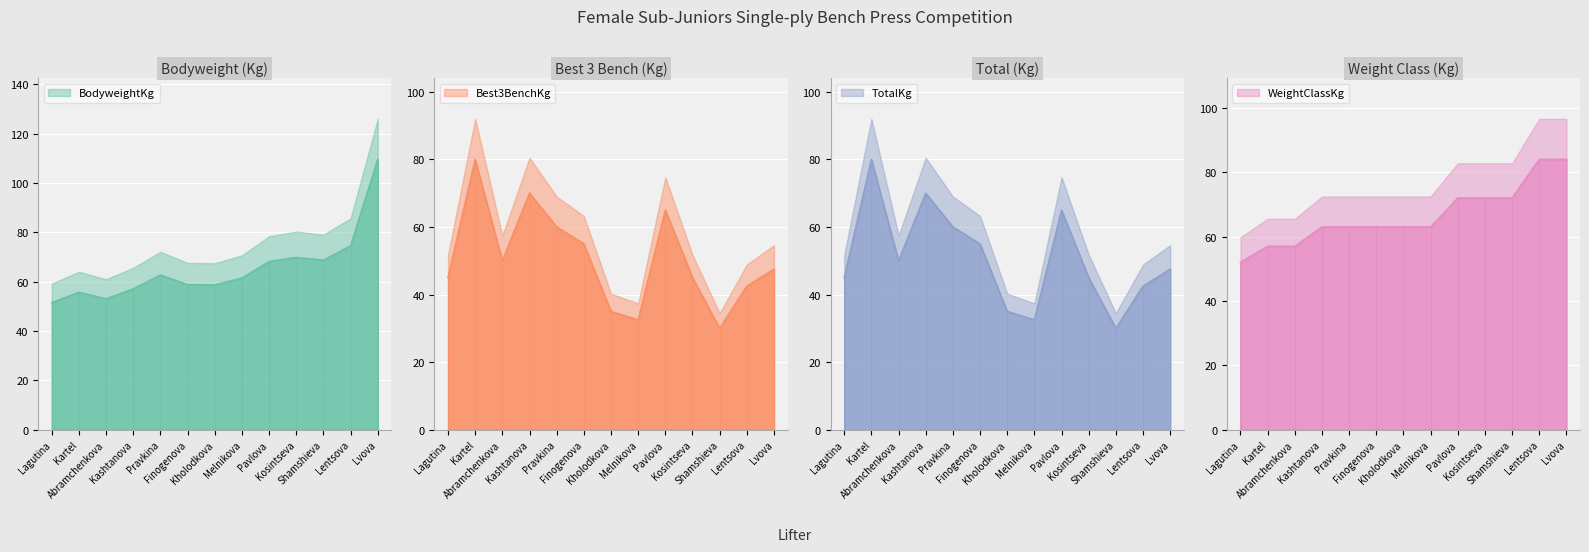

Count the number of categories in the chart.

13